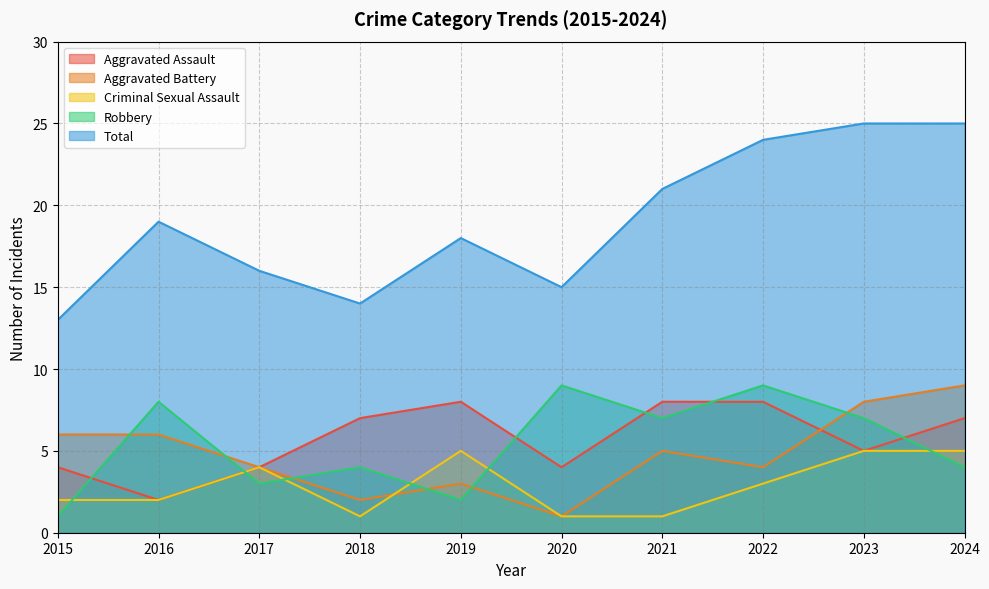

Reading left to right, transcribe all the data shown in this chart.

Aggravated Assault: 2015=4	2016=2	2017=4	2018=7	2019=8	2020=4	2021=8	2022=8	2023=5	2024=7
Aggravated Battery: 2015=6	2016=6	2017=4	2018=2	2019=3	2020=1	2021=5	2022=4	2023=8	2024=9
Criminal Sexual Assault: 2015=2	2016=2	2017=4	2018=1	2019=5	2020=1	2021=1	2022=3	2023=5	2024=5
Robbery: 2015=1	2016=8	2017=3	2018=4	2019=2	2020=9	2021=7	2022=9	2023=7	2024=4
Total: 2015=13	2016=19	2017=16	2018=14	2019=18	2020=15	2021=21	2022=24	2023=25	2024=25